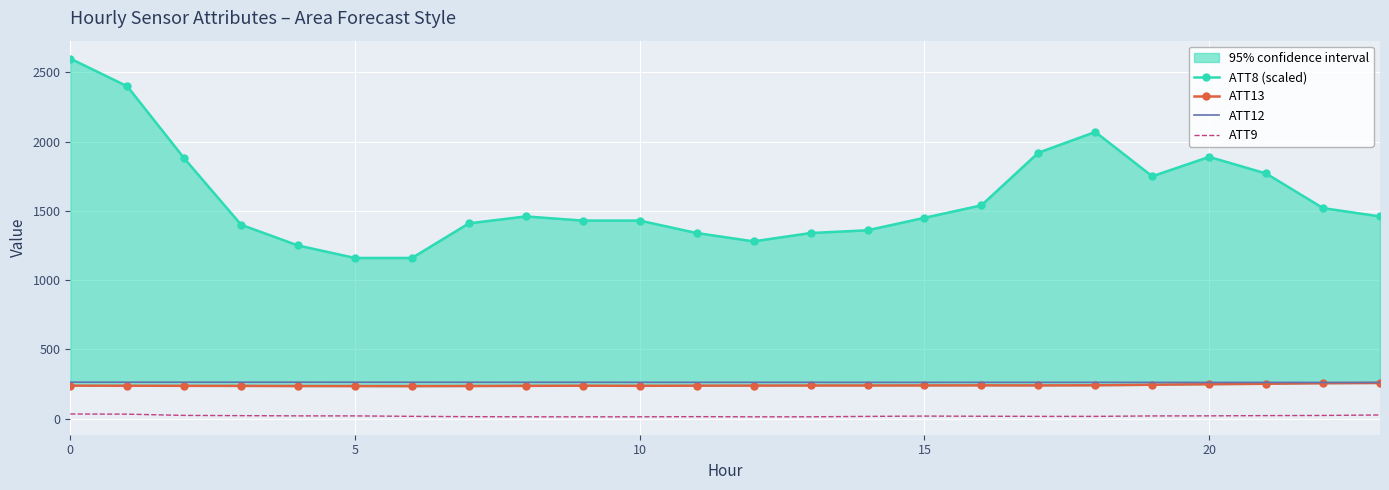

True or false: ATT9 and ATT8 (scaled) cross at least once.

False